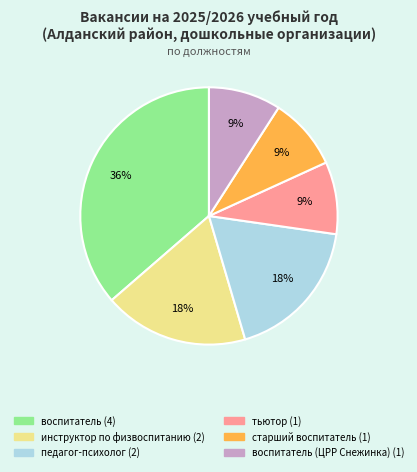

To the nearest percent, what is the average slice percentage?

17%